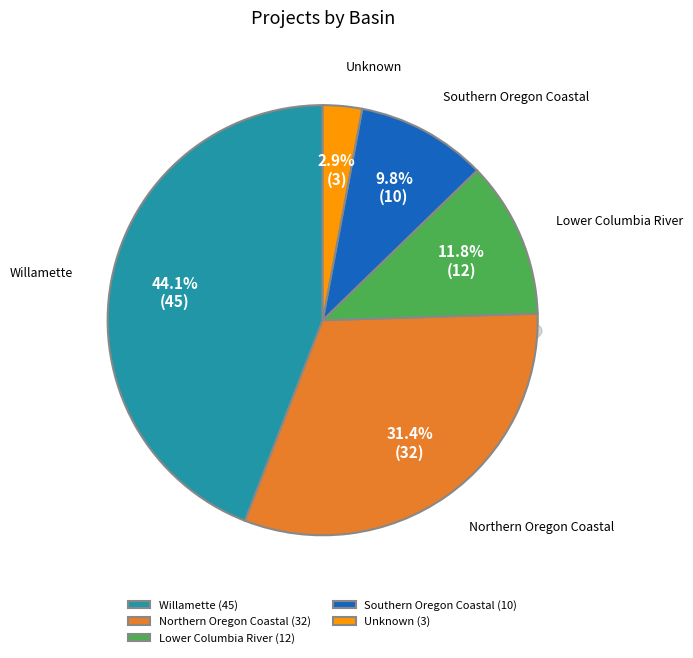

Which category has the biggest portion of the pie?

Willamette